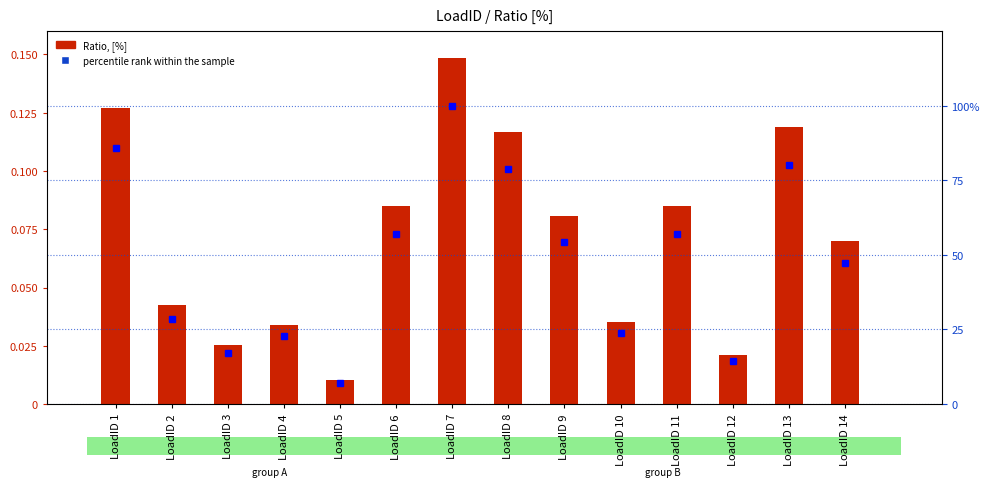

Reading left to right, what are all the values shown in this chart?

Ratio, [%]: LoadID 1=0.1	LoadID 2=0.0	LoadID 3=0.0	LoadID 4=0.0	LoadID 5=0.0	LoadID 6=0.1	LoadID 7=0.1	LoadID 8=0.1	LoadID 9=0.1	LoadID 10=0.0	LoadID 11=0.1	LoadID 12=0.0	LoadID 13=0.1	LoadID 14=0.1
percentile rank within the sample: LoadID 1=85.7	LoadID 2=28.6	LoadID 3=17.1	LoadID 4=22.8	LoadID 5=7.0	LoadID 6=57.1	LoadID 7=100.0	LoadID 8=78.7	LoadID 9=54.3	LoadID 10=23.7	LoadID 11=57.1	LoadID 12=14.3	LoadID 13=80.0	LoadID 14=47.2